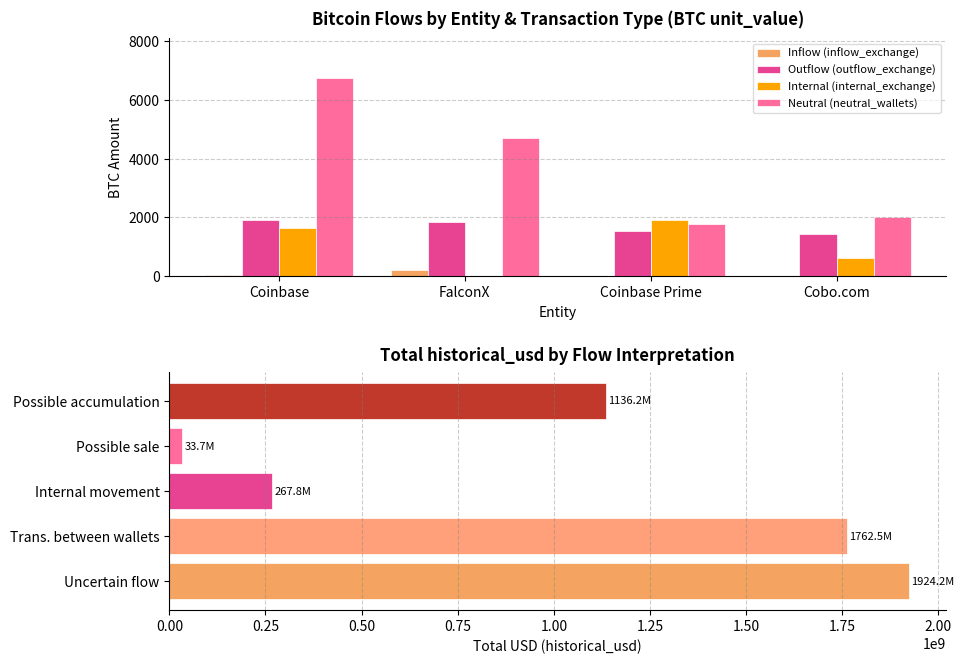

The value of Inflow (inflow_exchange) at Coinbase Prime is 14.6. True or false?

False